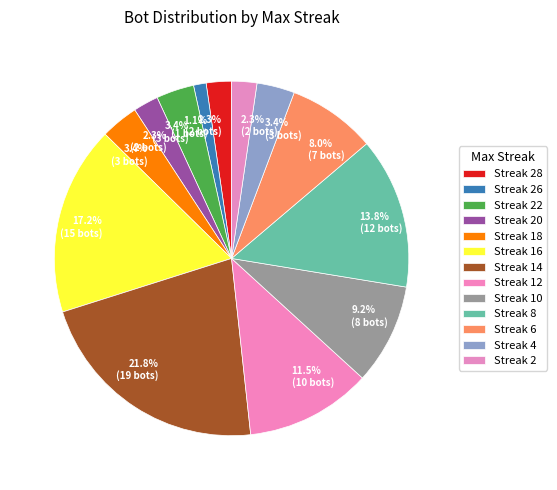

Count the number of slices in the pie.

13